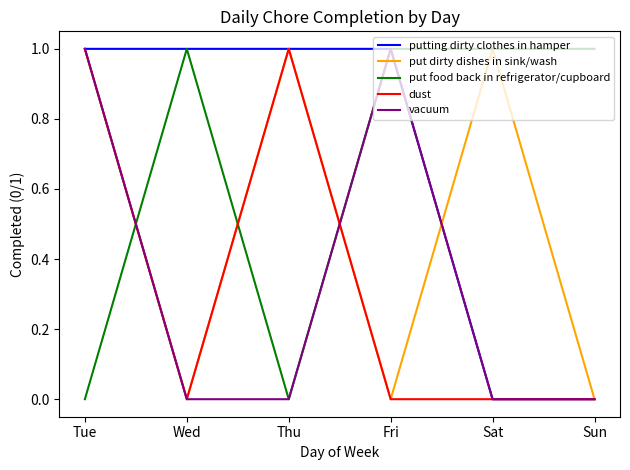

Between which two adjacent categories do dust and put food back in refrigerator/cupboard first intersect?

Tue and Wed